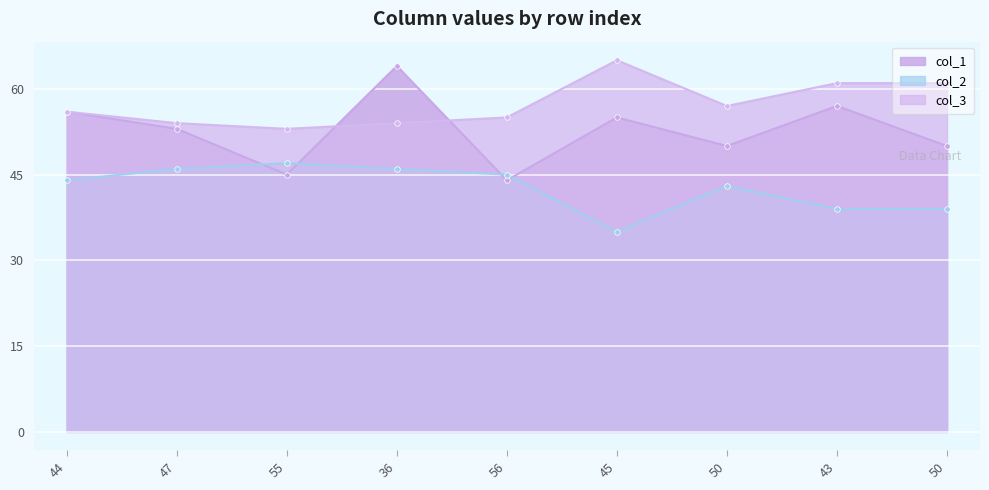

How many distinct data groups are displayed?

3